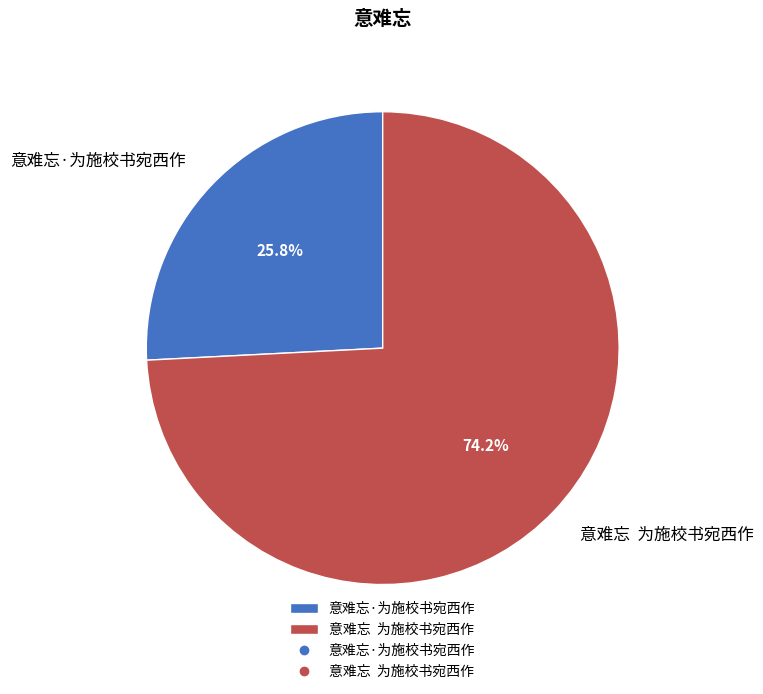

To the nearest percent, what is the difference between the largest and smallest slice percentages?

48%